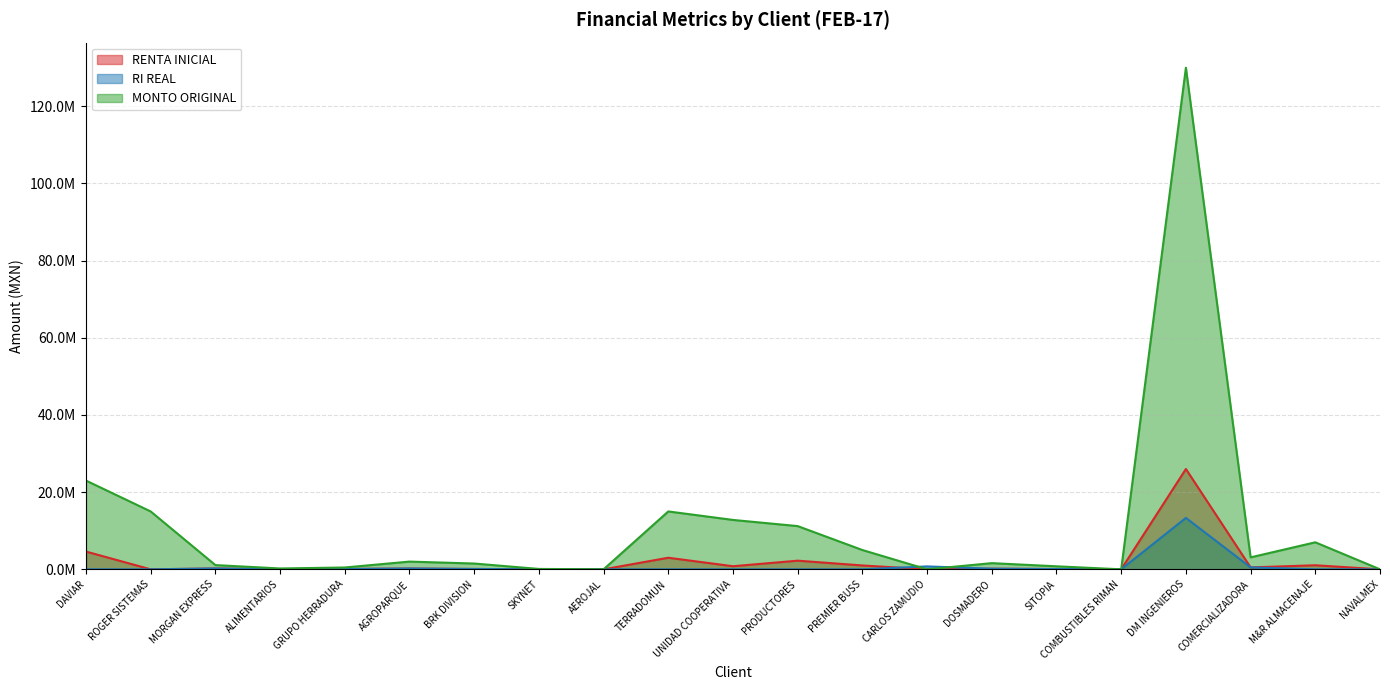

What position from the left is ALIMENTARIOS?

4